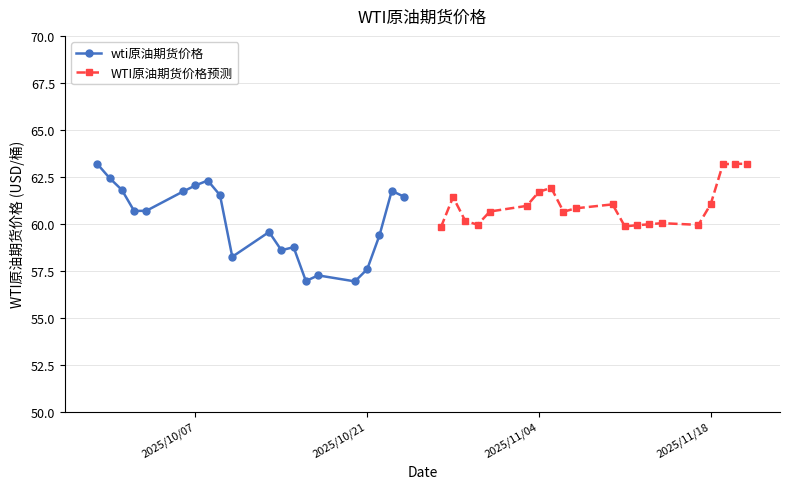

Is it true that wti原油期货价格 equals 86.7 at 2025/10/21?

False